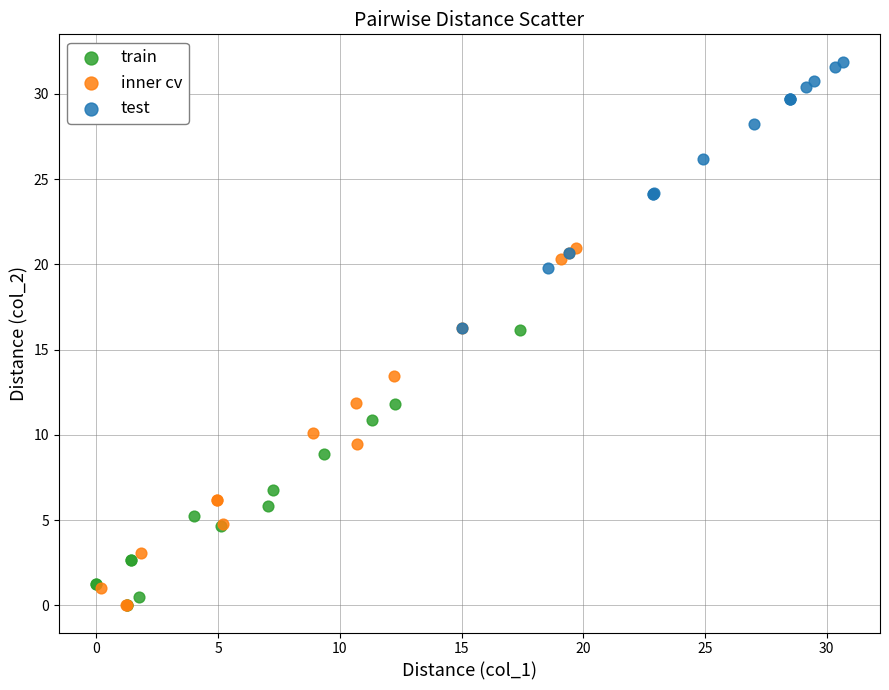

Which series contains the highest Y value?

test